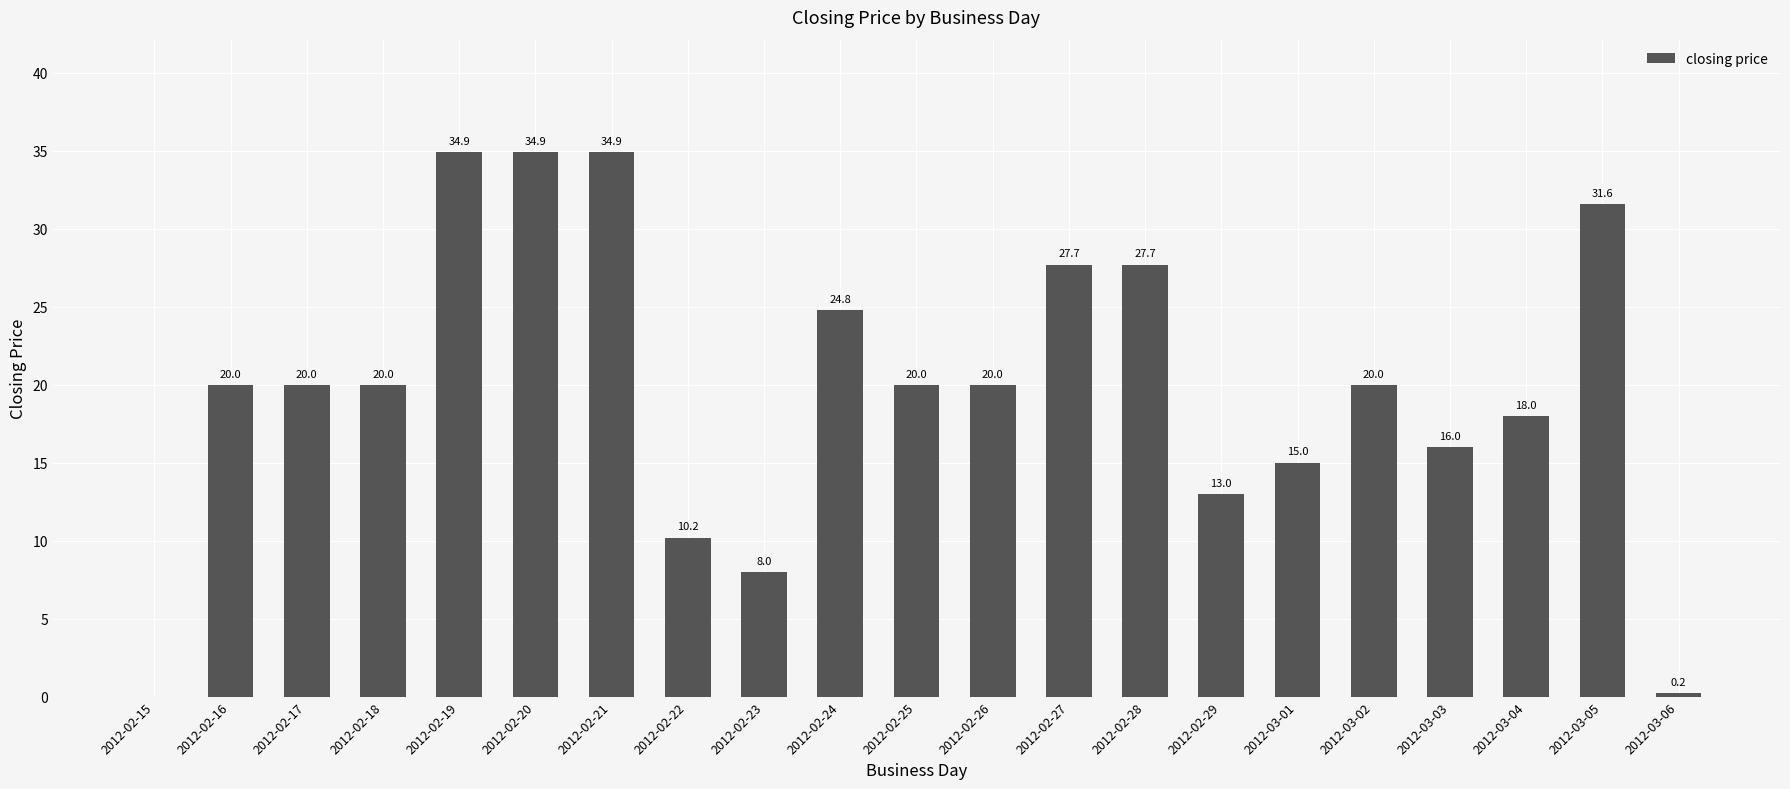

How many distinct data groups are displayed?

1